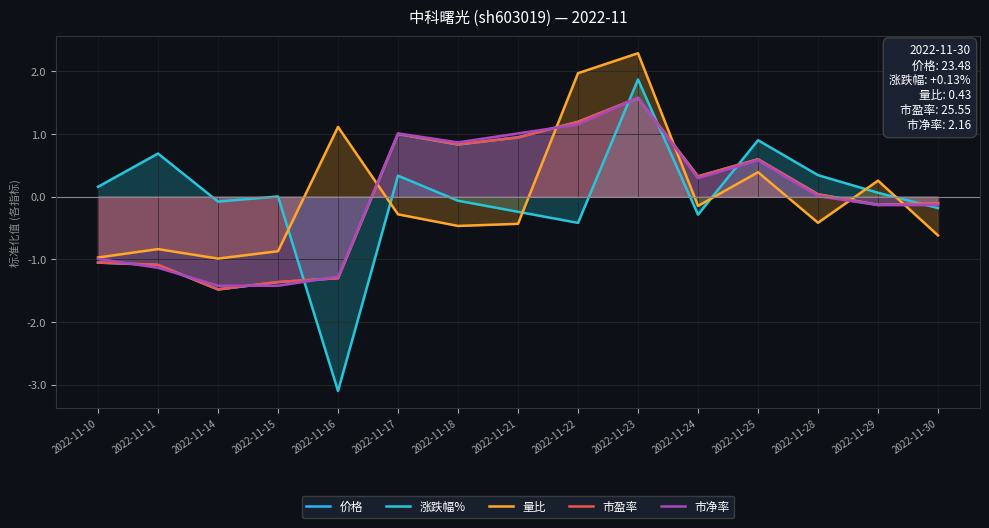

How many data points in 涨跌幅% are less than 0?

7